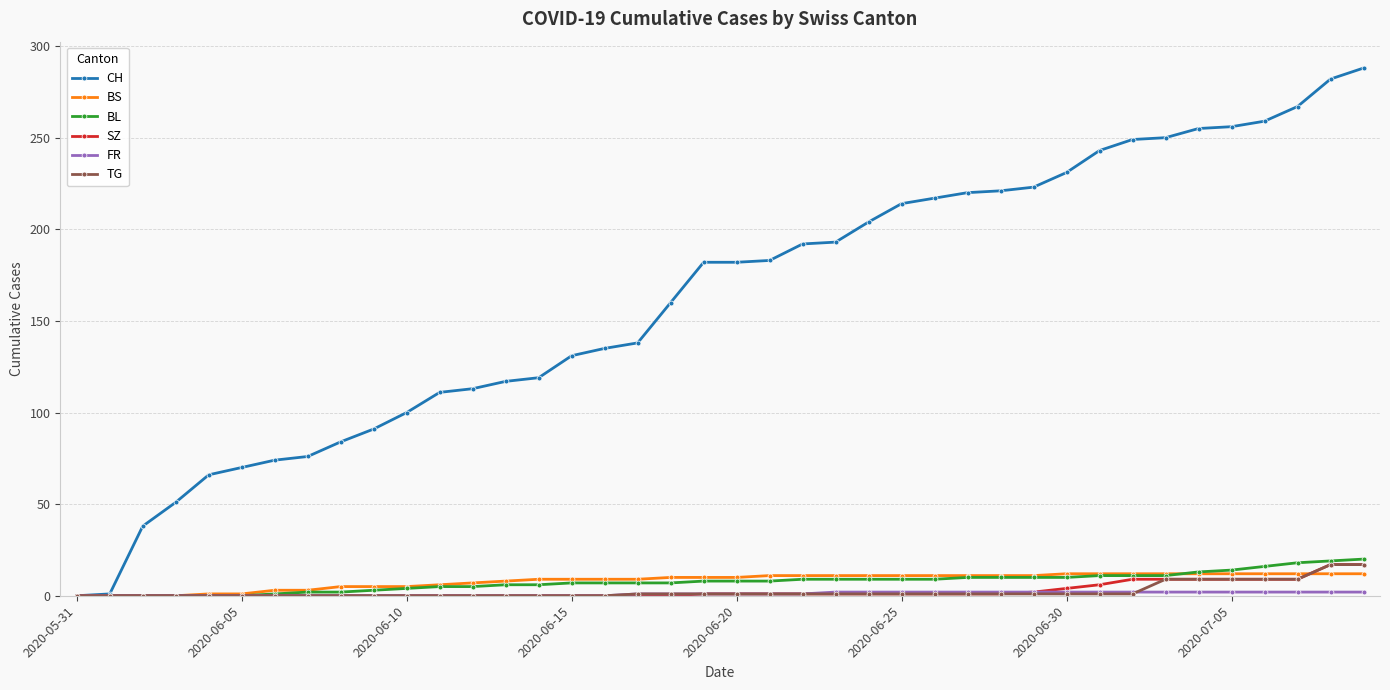

Which series has the largest total across all categories?

CH